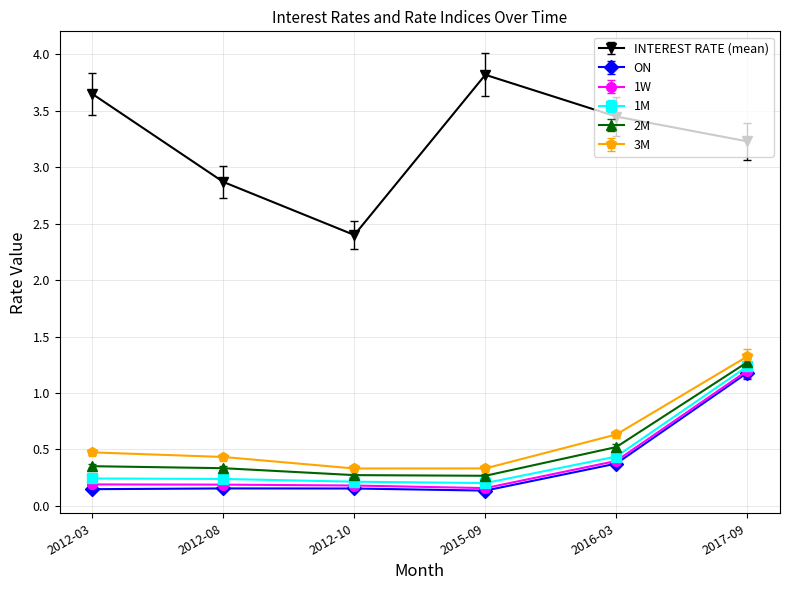

Does the chart display data point markers on the line(s)?

Yes